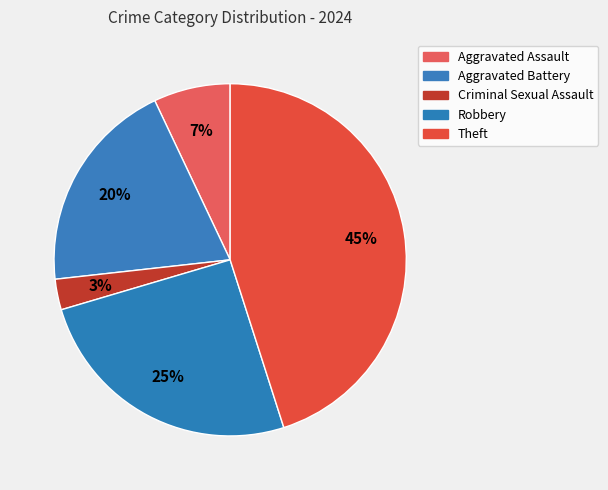

Count the number of slices in the pie.

5